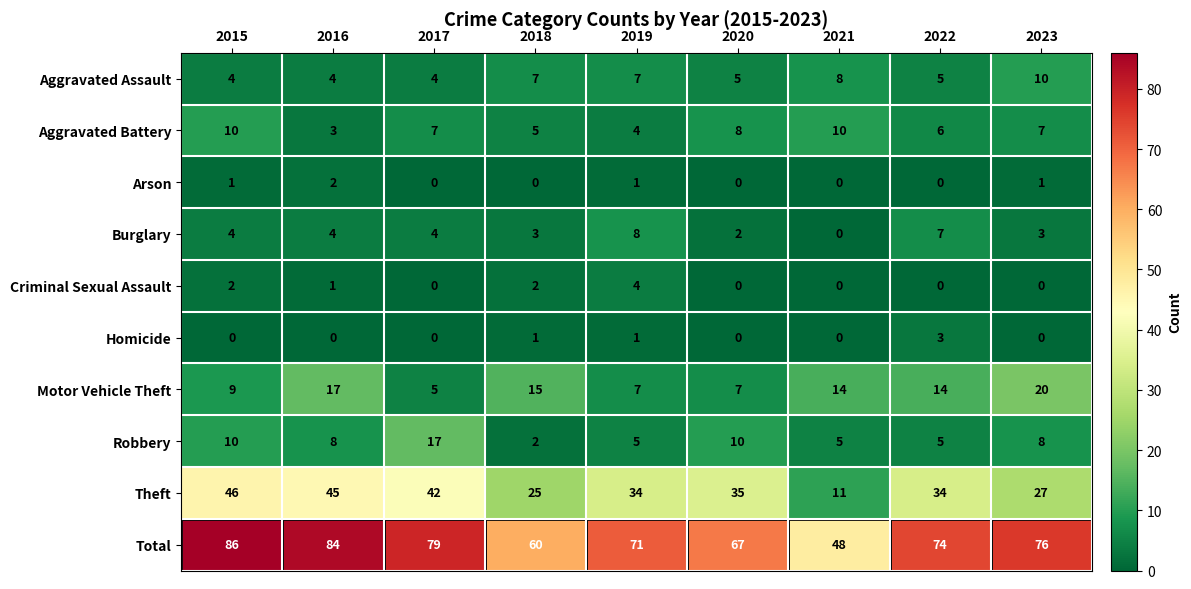

True or false: Criminal Sexual Assault has a value of 4 at 2019.

True